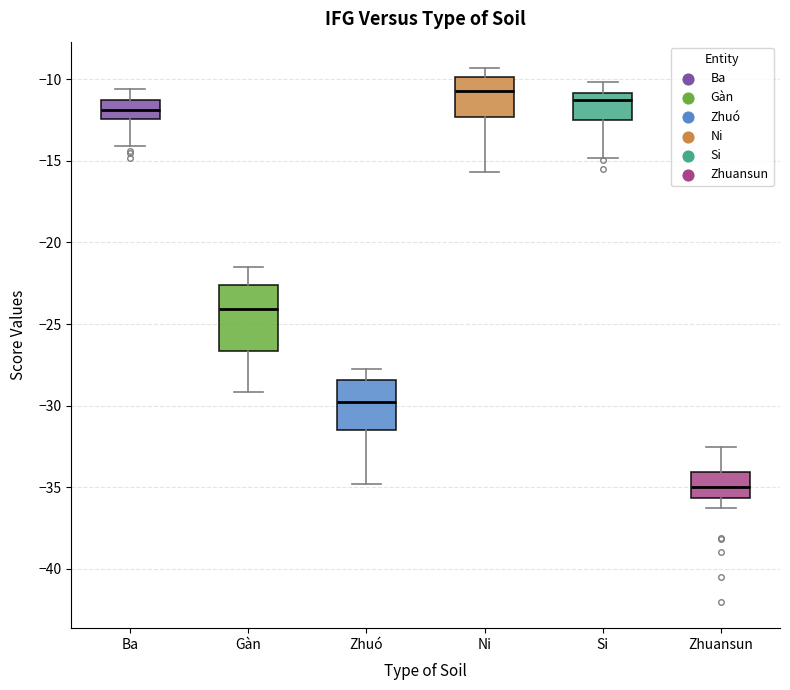

Reading left to right, read every box against the y-axis: the position of its median line, the range the box covers, and the ends of its whiskers. The values are not printed on the chart, so give them approximately, as read against the axis.

Ba: median -12.0, box -12.5 to -11.5, whiskers -14.0 to -10.5
Gàn: median -24.0, box -26.5 to -22.5, whiskers -29.0 to -21.5
Zhuó: median -30.0, box -31.5 to -28.5, whiskers -35.0 to -27.5
Ni: median -10.5, box -12.5 to -10.0, whiskers -15.5 to -9.5
Si: median -11.0 (just below the box's upper edge), box -12.5 to -11.0, whiskers -15.0 to -10.0
Zhuansun: median -35.0, box -35.5 to -34.0, whiskers -36.5 to -32.5